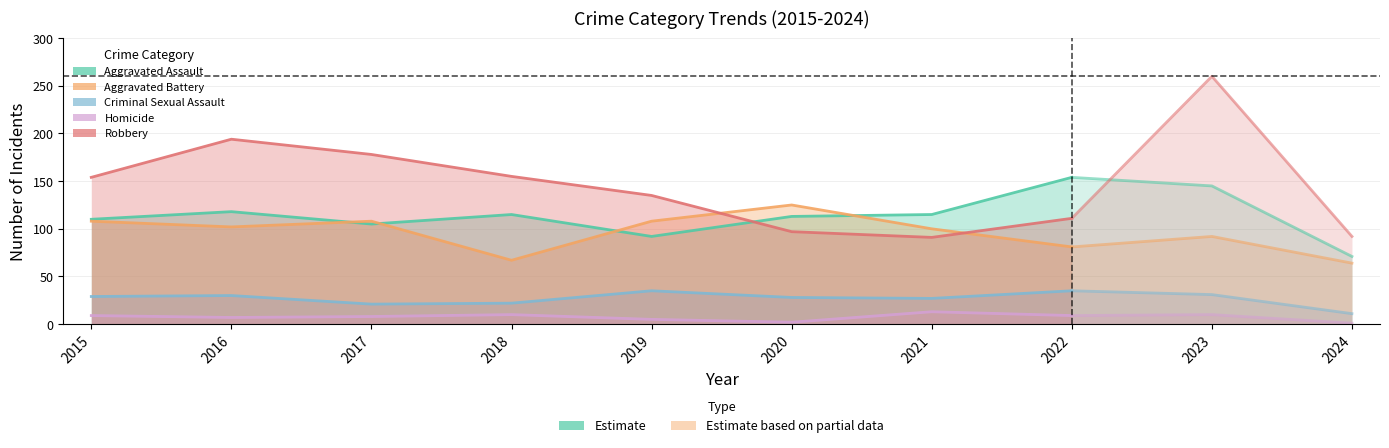

True or false: Homicide has a value of 10 at 2023.

True